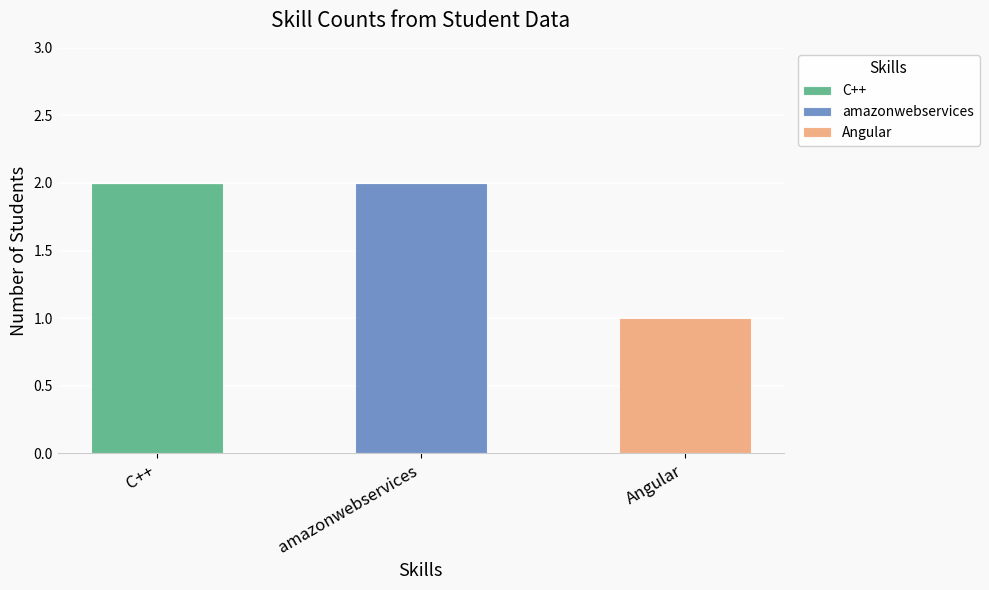

At which label does C++ reach its peak?

C++